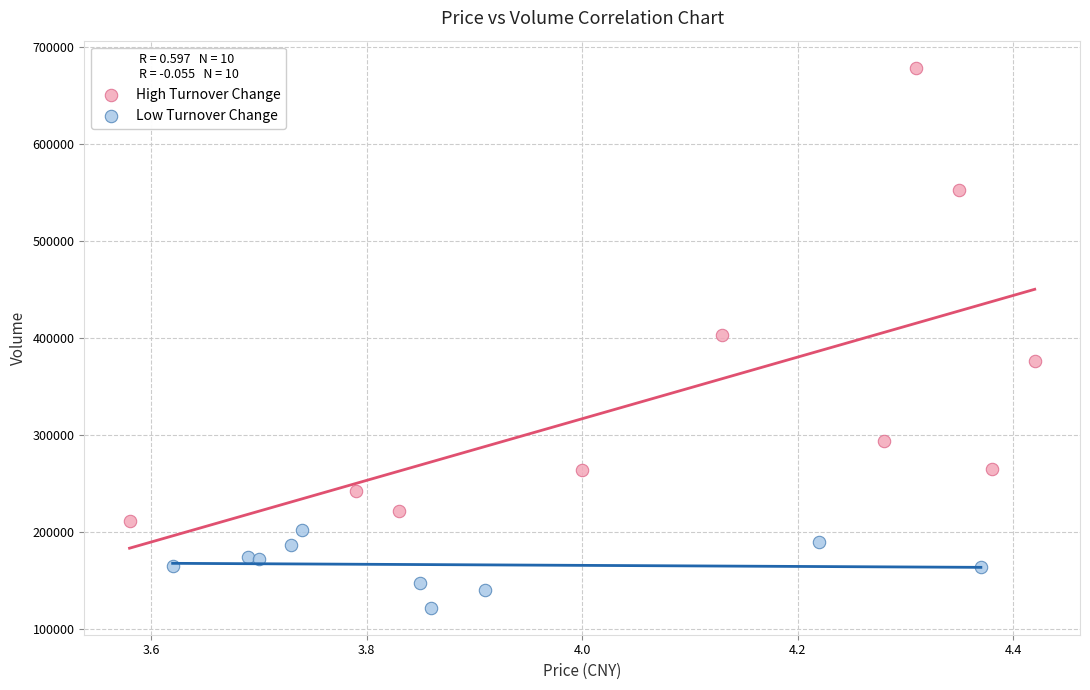

Which series has the widest spread of Y values?

High Turnover Change